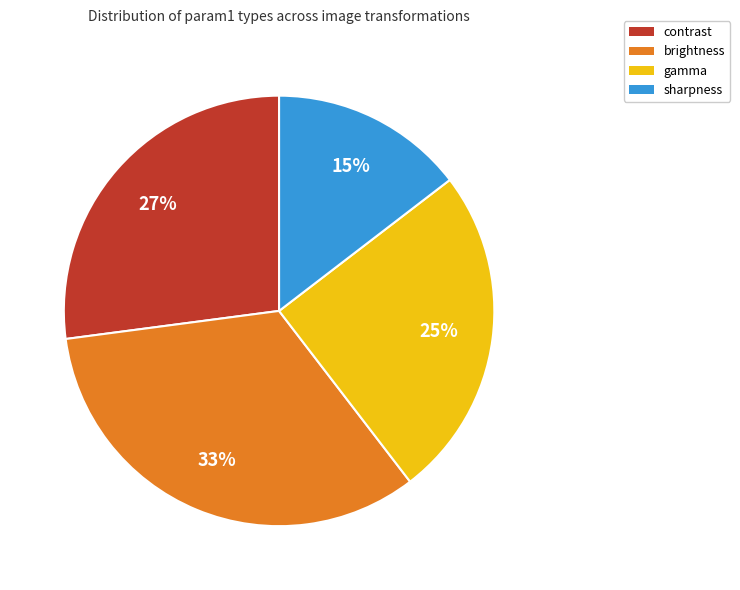

Rank the categories by value from lowest to highest.

sharpness, gamma, contrast, brightness